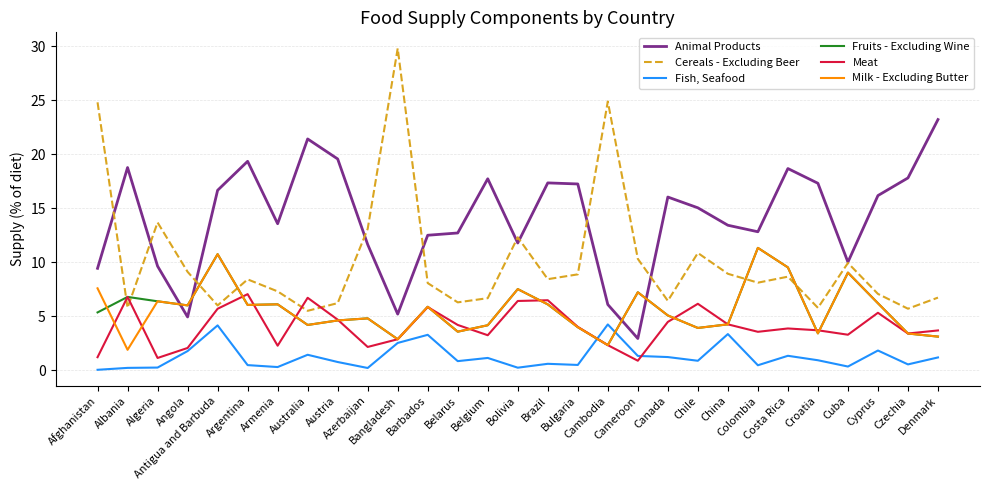

How many categories are shown in the chart?

29